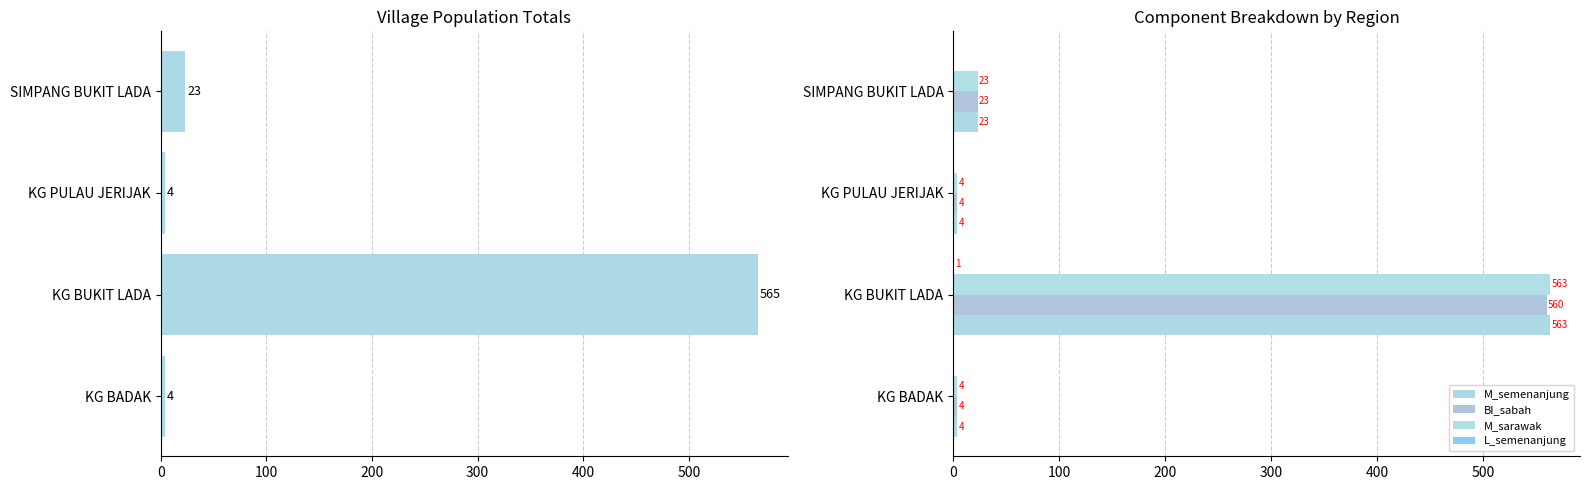

What is the spread (max minus min) of values at 200?

4